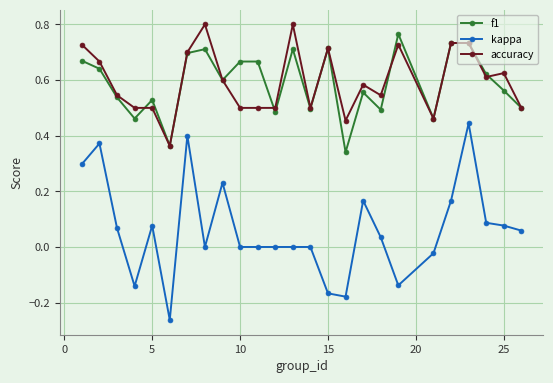

What is the sum of all accuracy values?

14.9